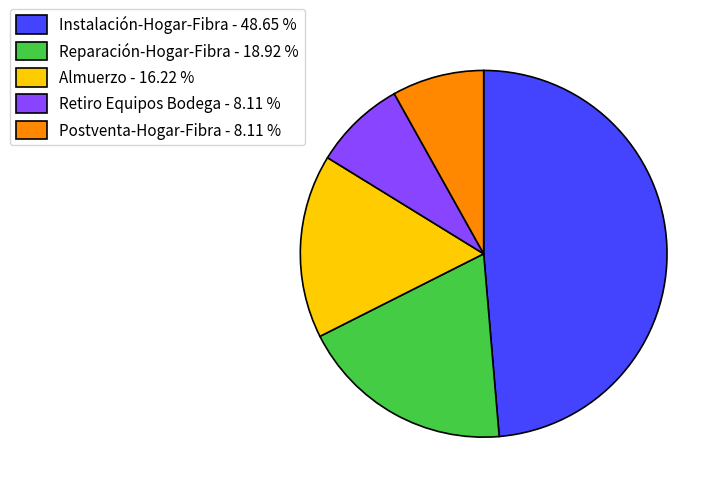

The Retiro Equipos Bodega slice represents 8% of the pie. True or false?

True